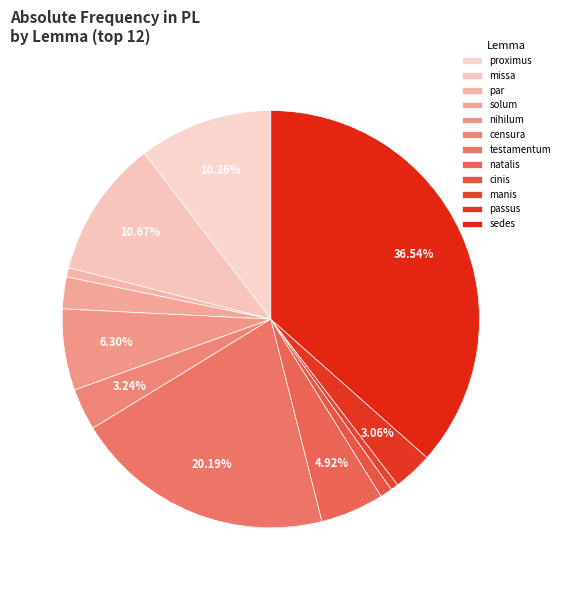

Is there any slice that represents more than half of the pie?

No